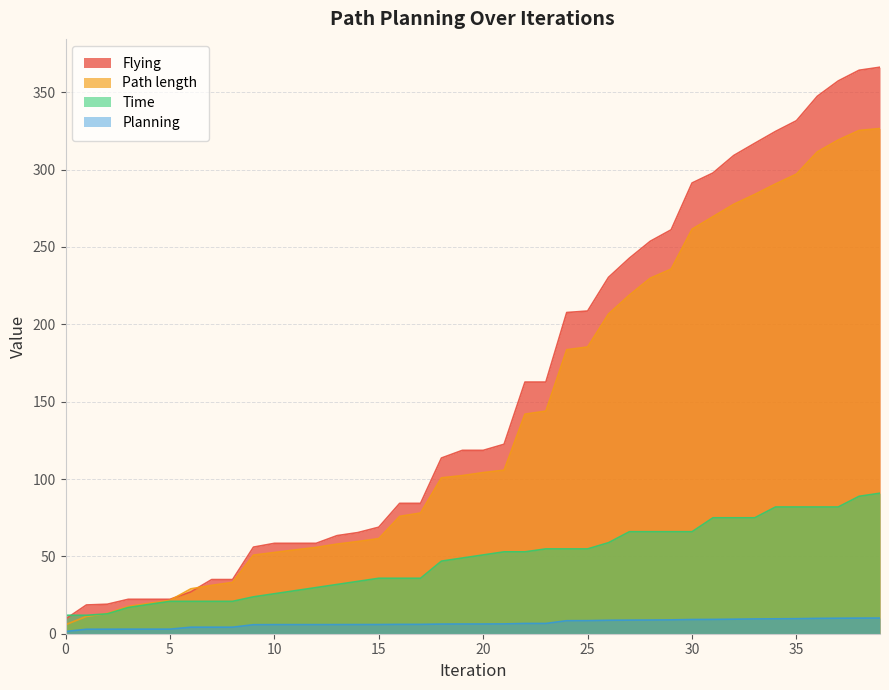

What is the difference between the highest and lowest values at 35?

321.9